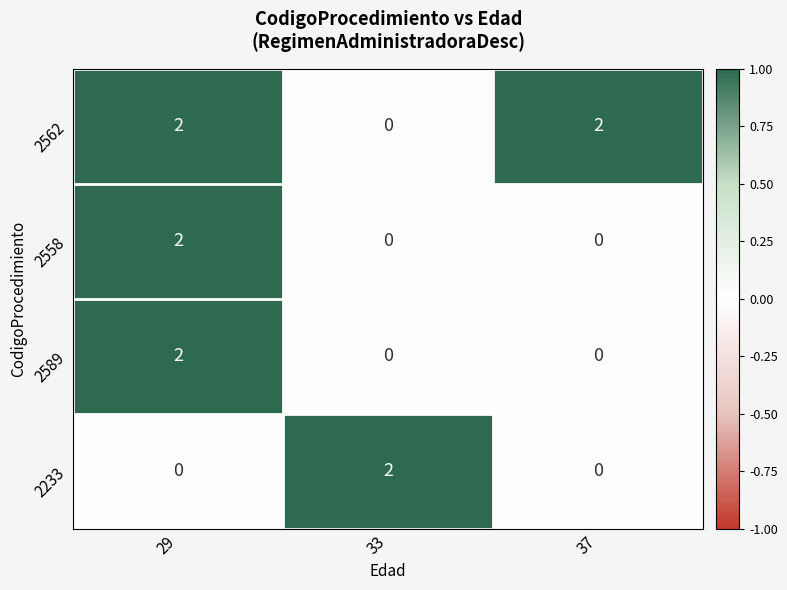

What is the sum of all 2562 values?

4